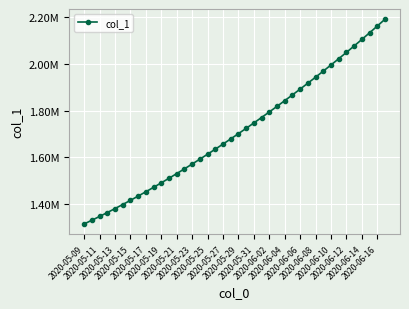

Reading left to right, extract all data points from this chart.

1315099.0	1330941.6	1347197.2	1363857.9	1380917.0	1398365.8	1416195.4	1434398.8	1452968.0	1471894.0	1491172.1	1510796.2	1530759.4	1551053.9	1571671.5	1592604.1	1613845.5	1635391.5	1657240.6	1679393.9	1701853.6	1724622.9	1747703.8	1771098.0	1794806.8	1818831.0	1843172.0	1867832.5	1892816.2	1918129.5	1943780.6	1969780.8	1996143.0	2022881.6	2050012.4	2077551.8	2105517.8	2133931.0	2162817.5	2192209.0